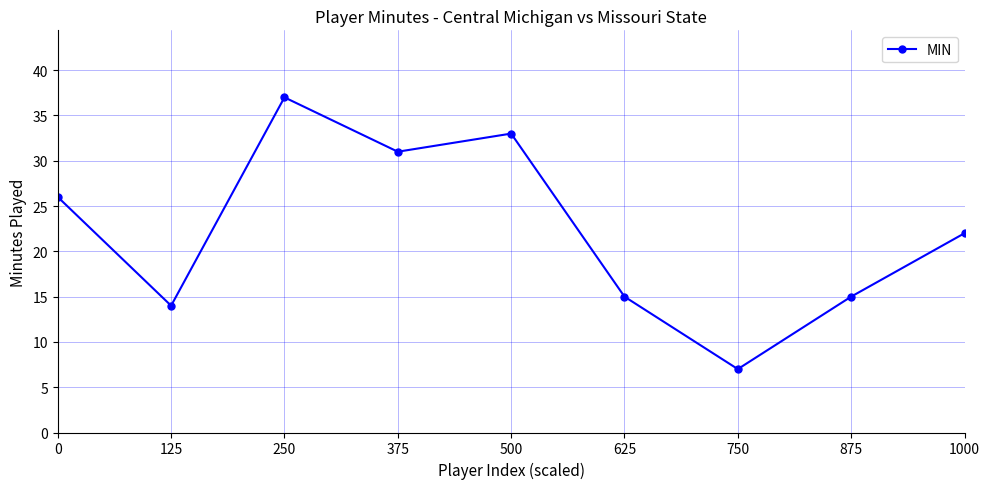

The chart shows a value of 6 at 0. True or false?

False